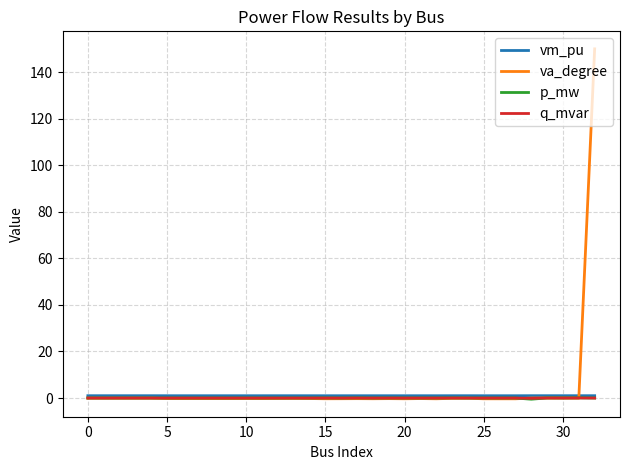

Which series has the widest spread of values?

va_degree